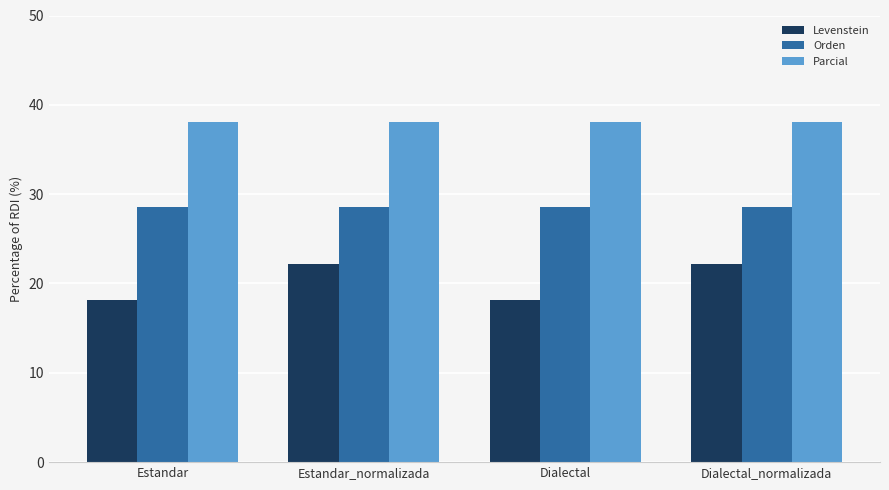

What is the approximate value of Orden at Estandar?

28.6